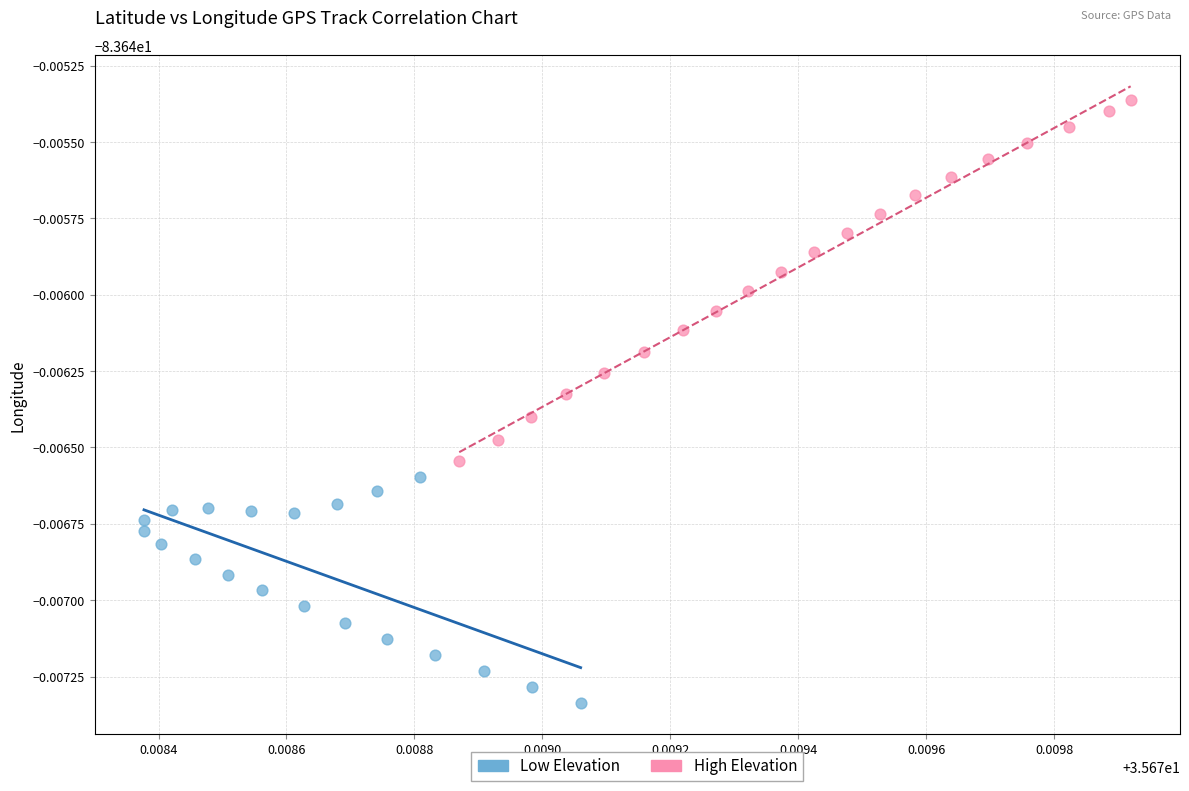

Which series has the largest Y range (max minus min)?

High Elevation